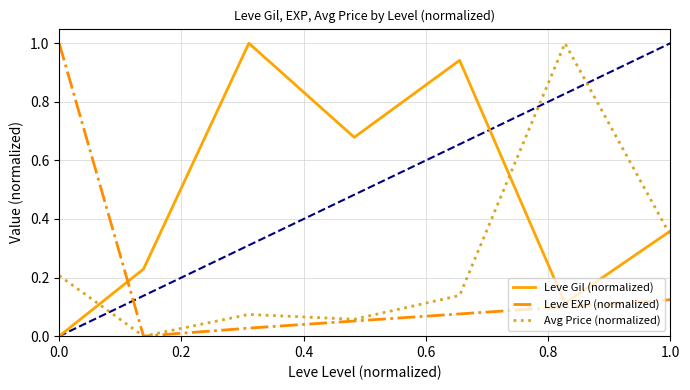

What is the maximum value shown in the chart?

1.0